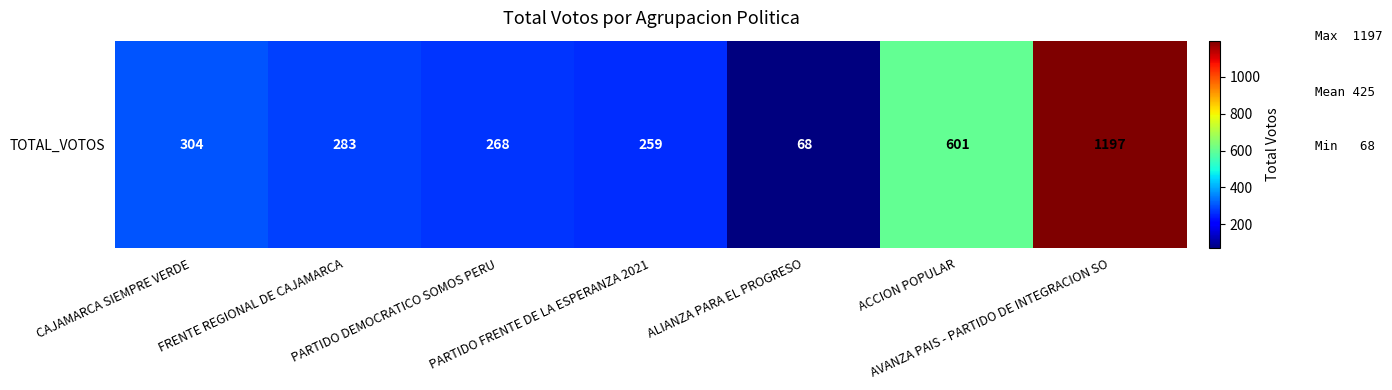

Reading left to right, what are all the values shown in this chart?

CAJAMARCA SIEMPRE VERDE=304	FRENTE REGIONAL DE CAJAMARCA=283	PARTIDO DEMOCRATICO SOMOS PERU=268	PARTIDO FRENTE DE LA ESPERANZA 2021=259	ALIANZA PARA EL PROGRESO=68	ACCION POPULAR=601	AVANZA PAIS - PARTIDO DE INTEGRACION SO=1197